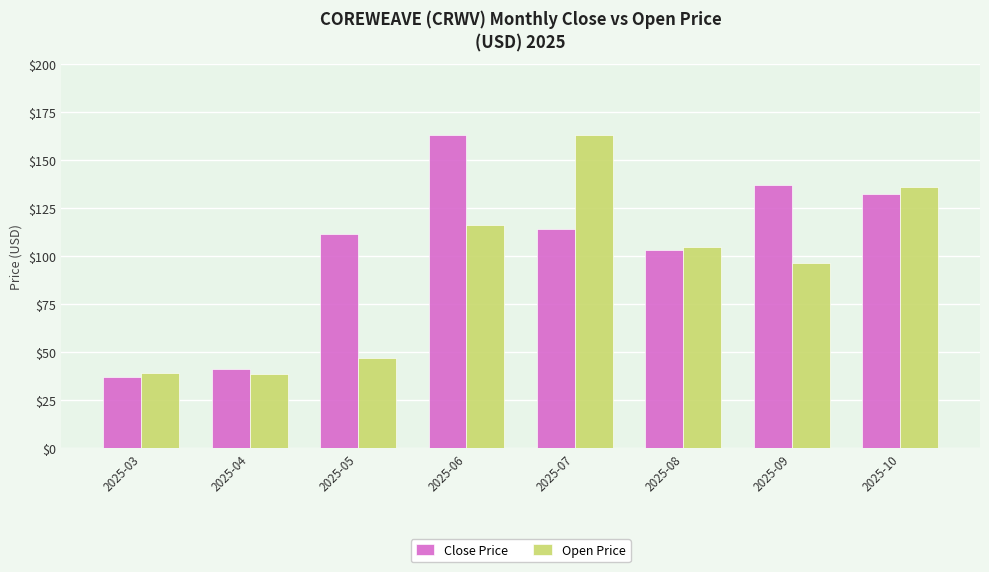

How many categories are shown in the chart?

8